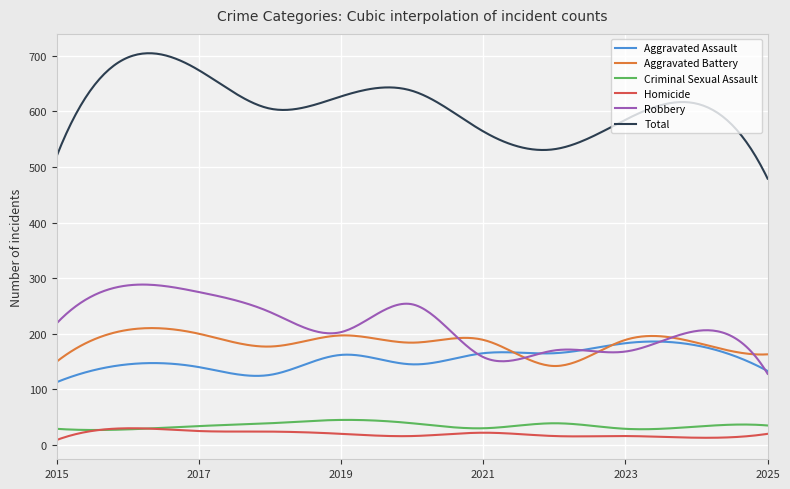

Which series has the largest total across all categories?

Total